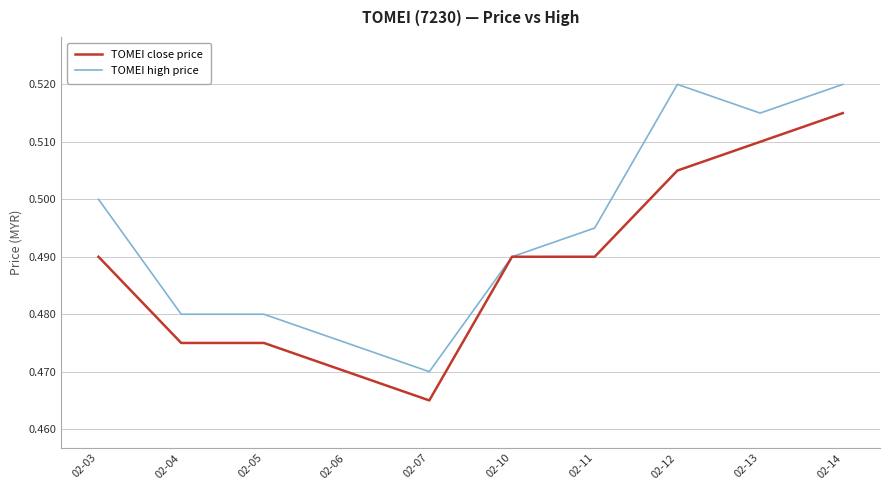

List the series in order of their peak value, lowest first.

TOMEI close price, TOMEI high price